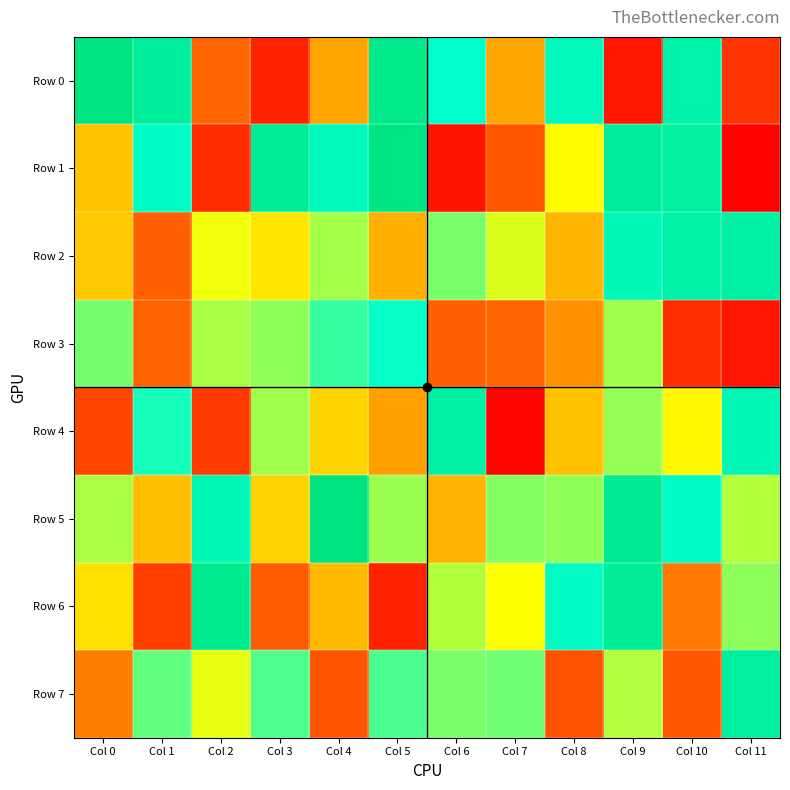

What is the total value across all series at Col 7?

3123262